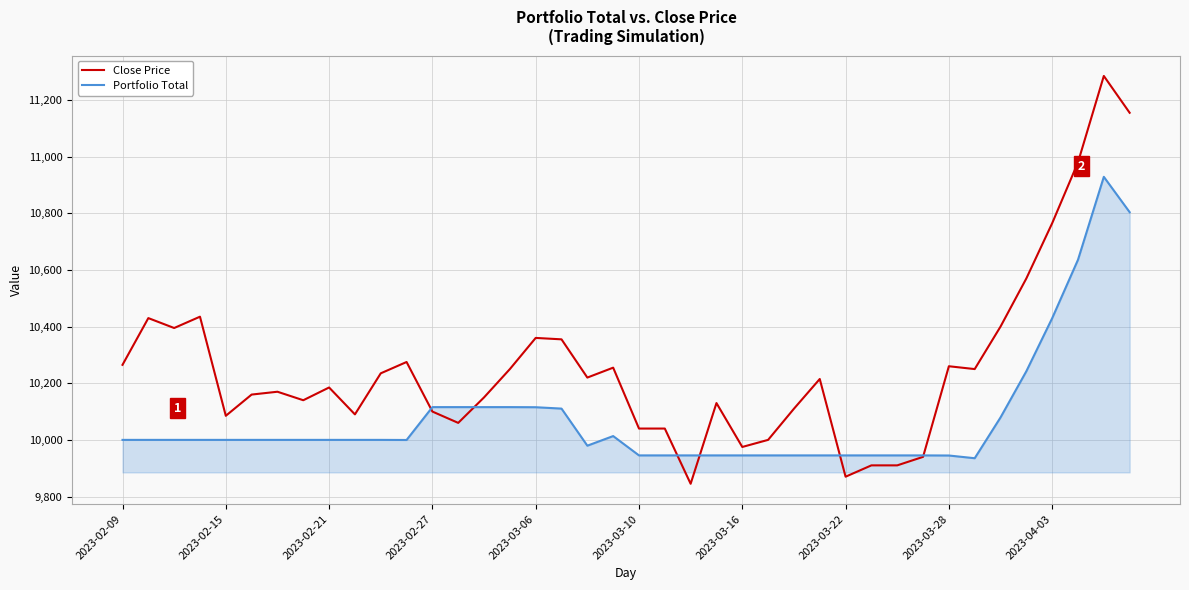

Which series has the largest range (max minus min)?

Close Price